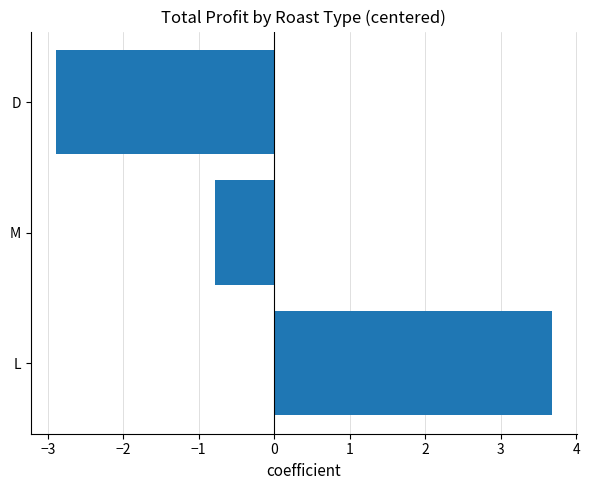

Is it true that the value at D is -4.2?

False